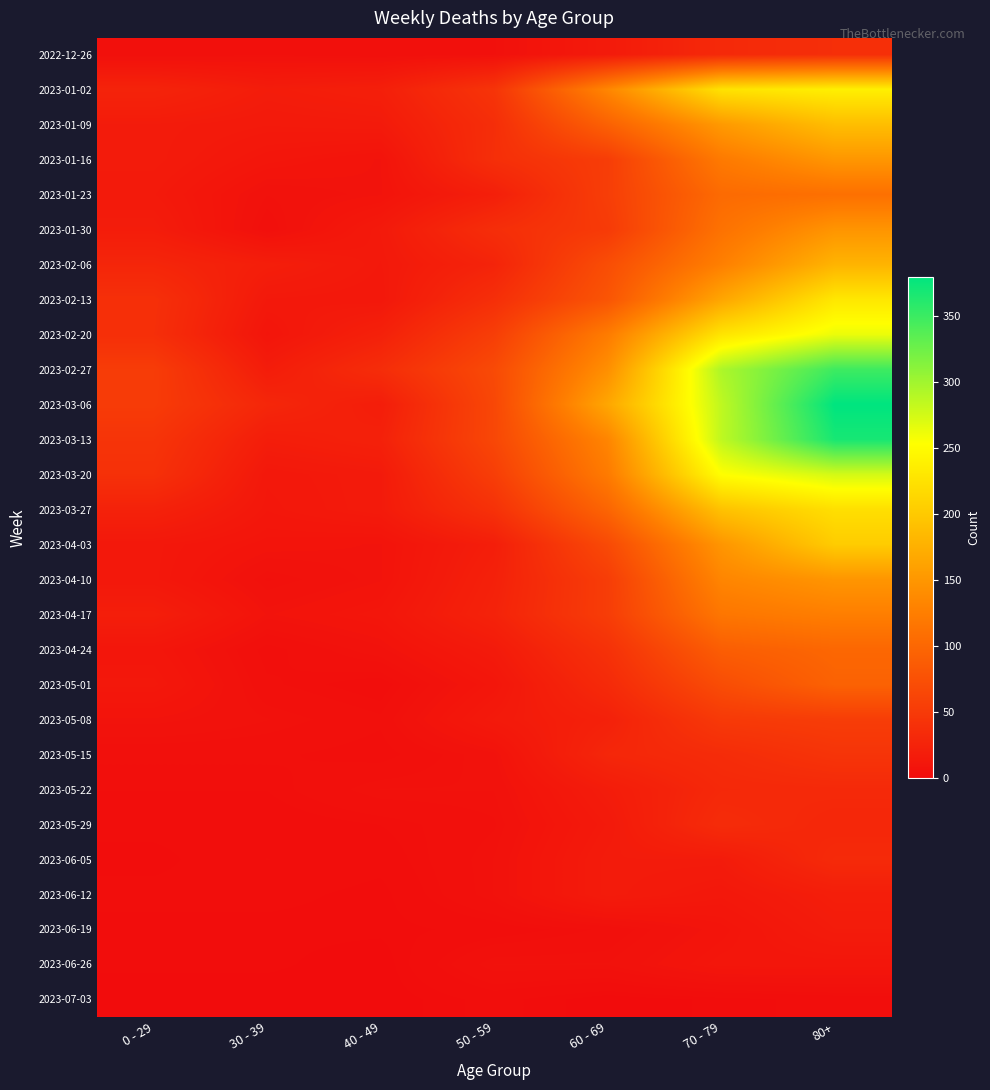

At which category is the sum across all series the highest?

80+